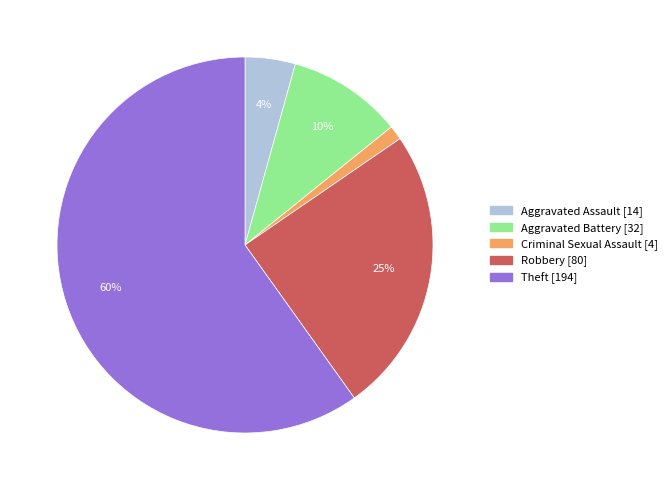

Combined, do Aggravated Assault and Theft account for over 50%?

Yes